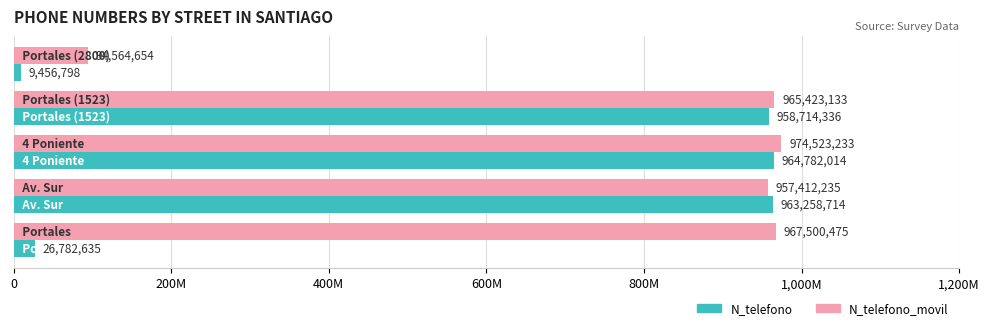

What are all the series names shown in the legend?

N_telefono, N_telefono_movil